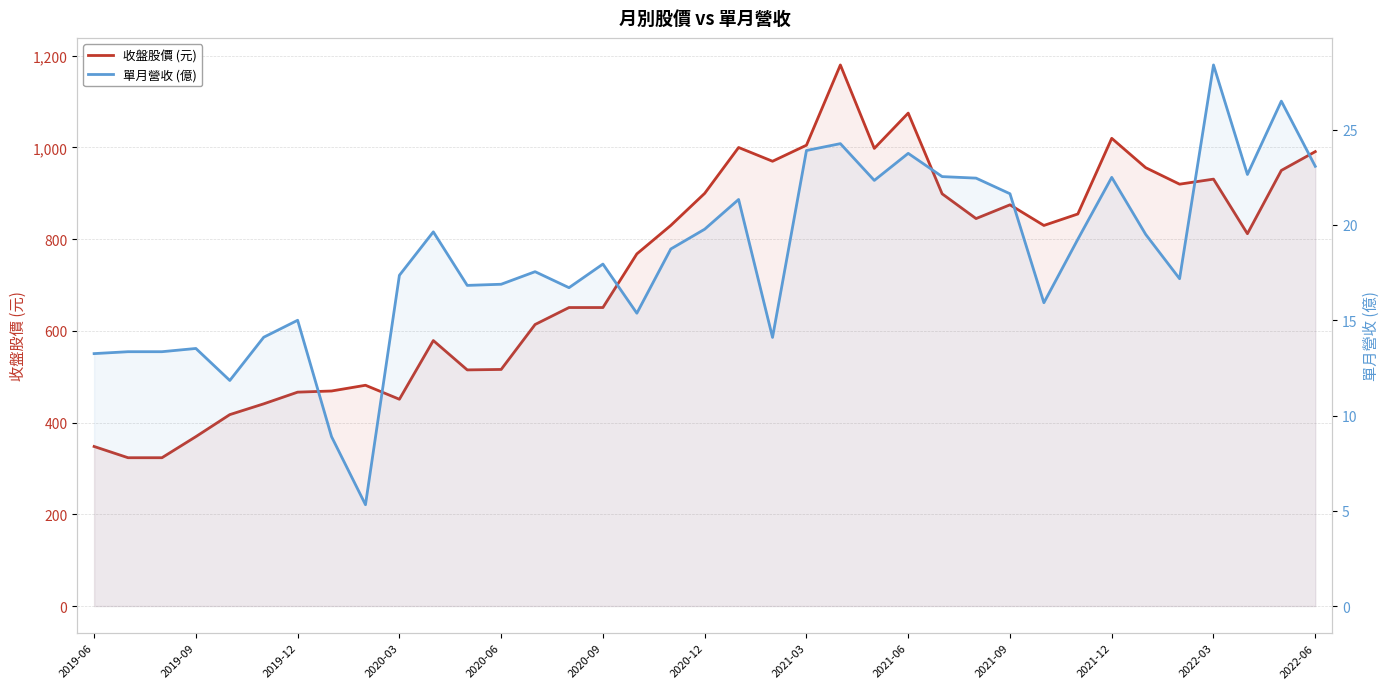

What is the smallest value displayed?

5.3